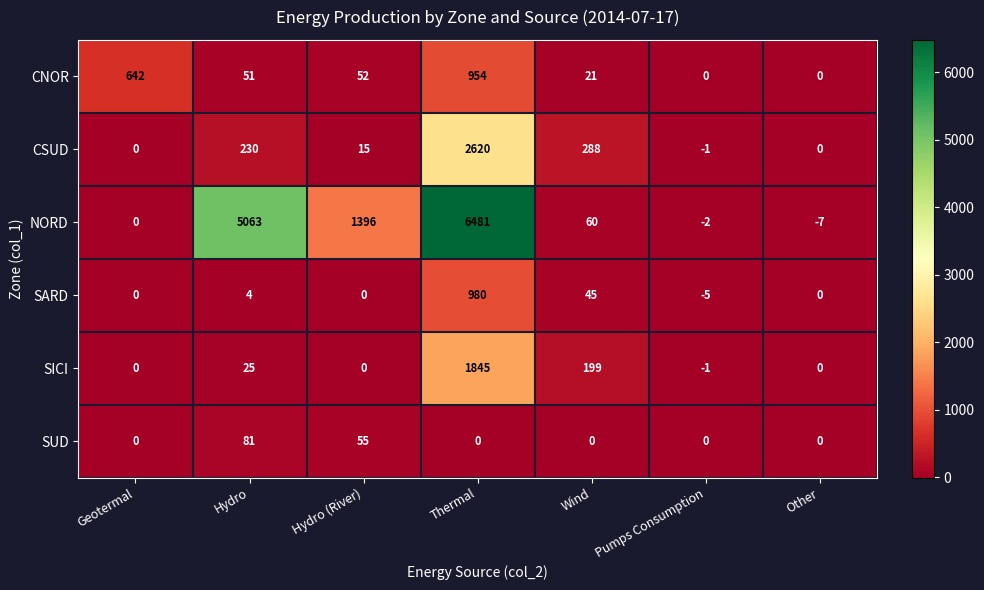

The SICI series shows 199 at Wind. True or false?

True